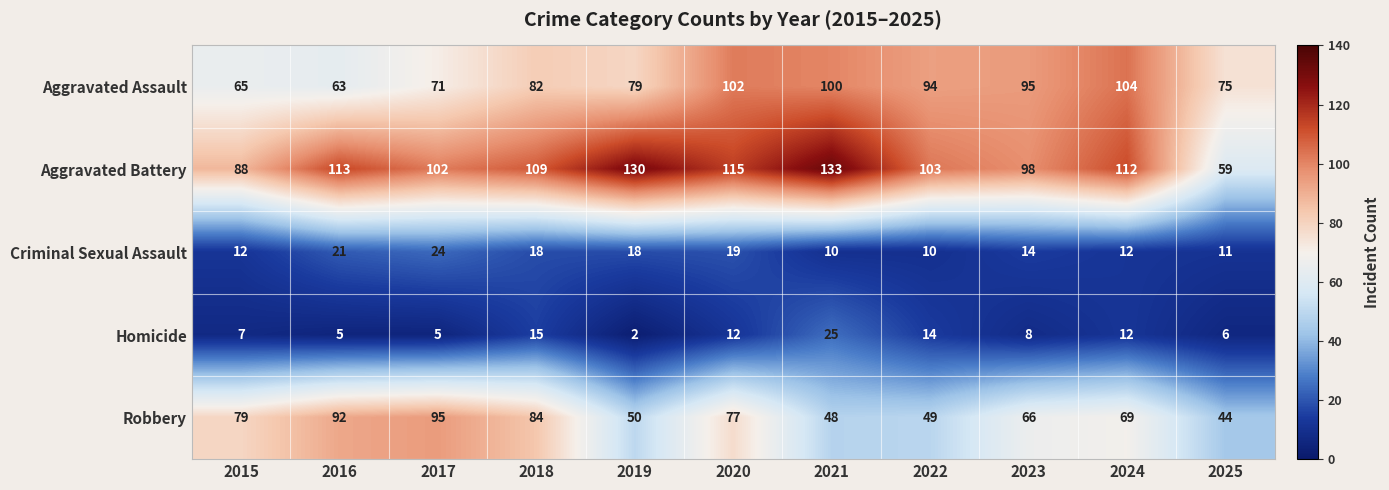

Rank the series by their maximum value, from highest to lowest.

Aggravated Battery, Aggravated Assault, Robbery, Homicide, Criminal Sexual Assault